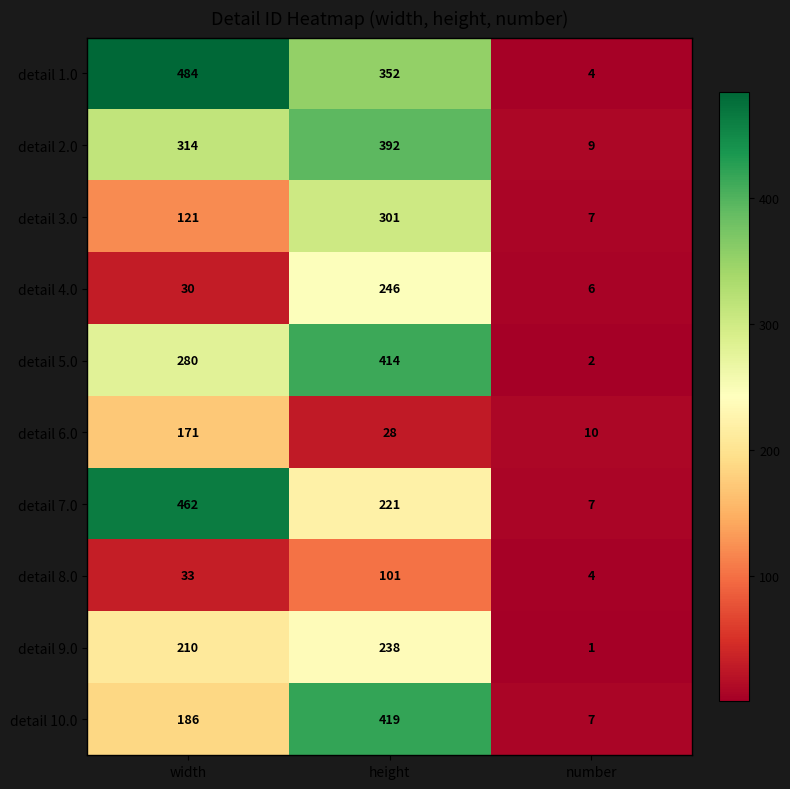

At how many categories does at least one series exceed 39?

2